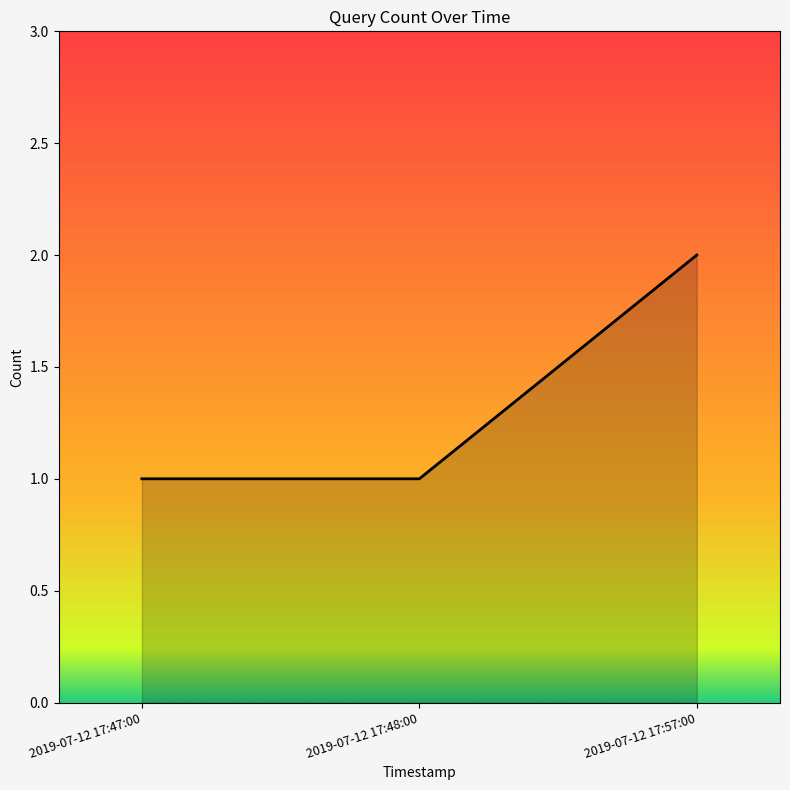

Which label corresponds to the largest value in the chart?

2019-07-12 17:57:00